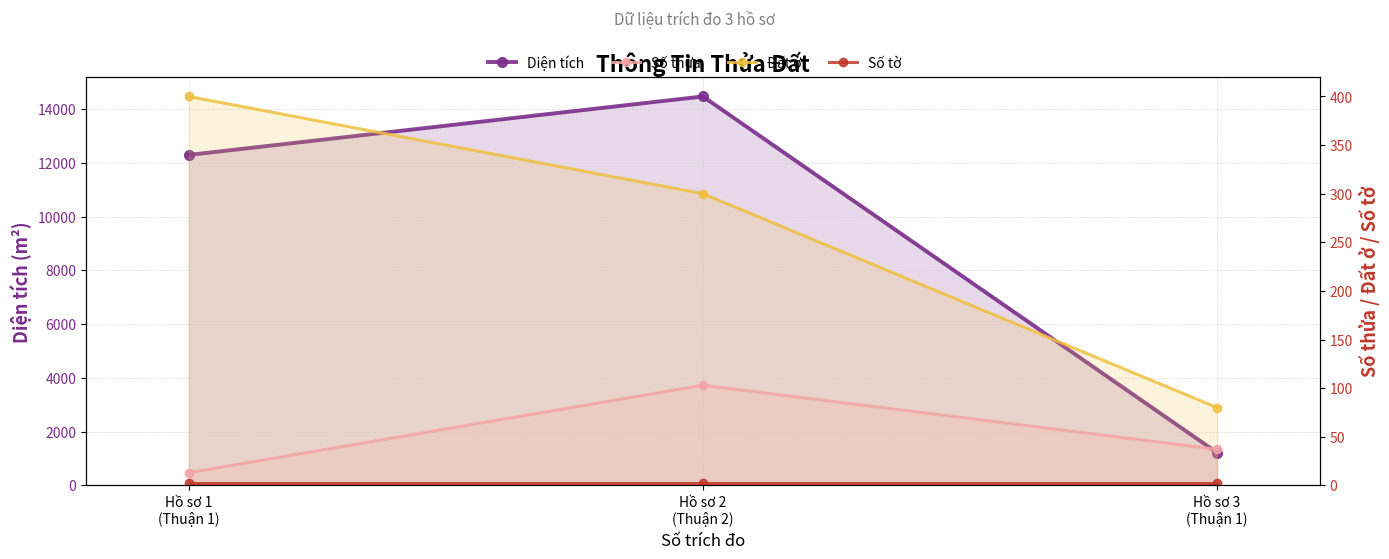

At which label does Diện tích reach its minimum?

Hồ sơ 3
(Thuận 1)